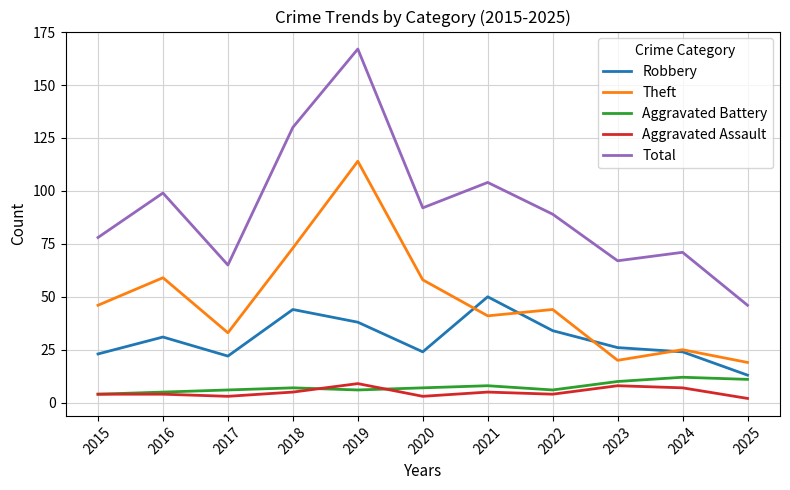

What is the maximum value shown in the chart?

167